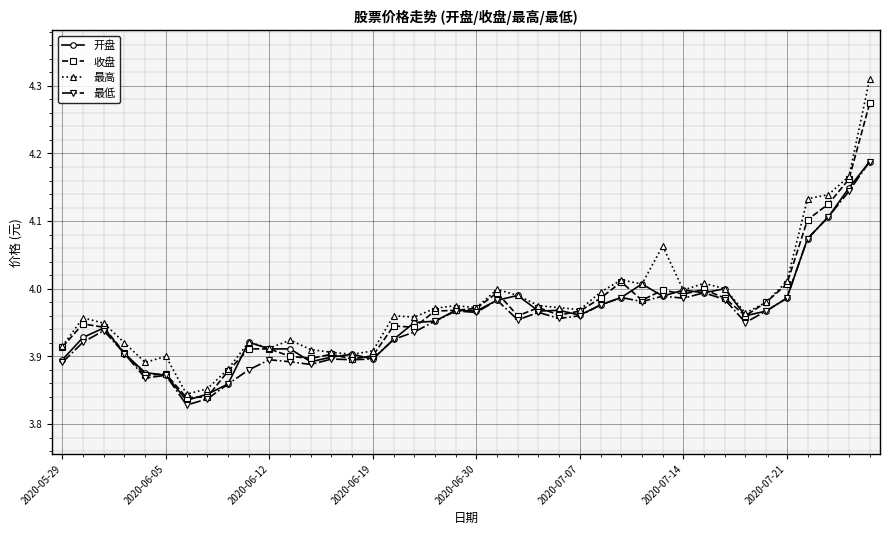

Which series has the widest spread of values?

最高